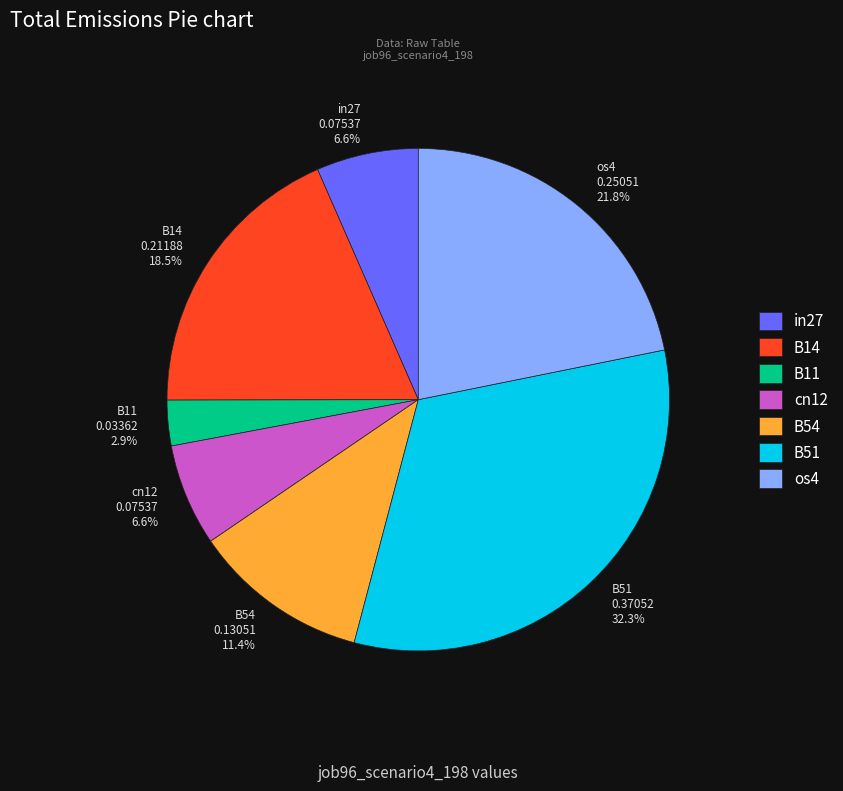

What is the largest slice in the pie chart?

B51